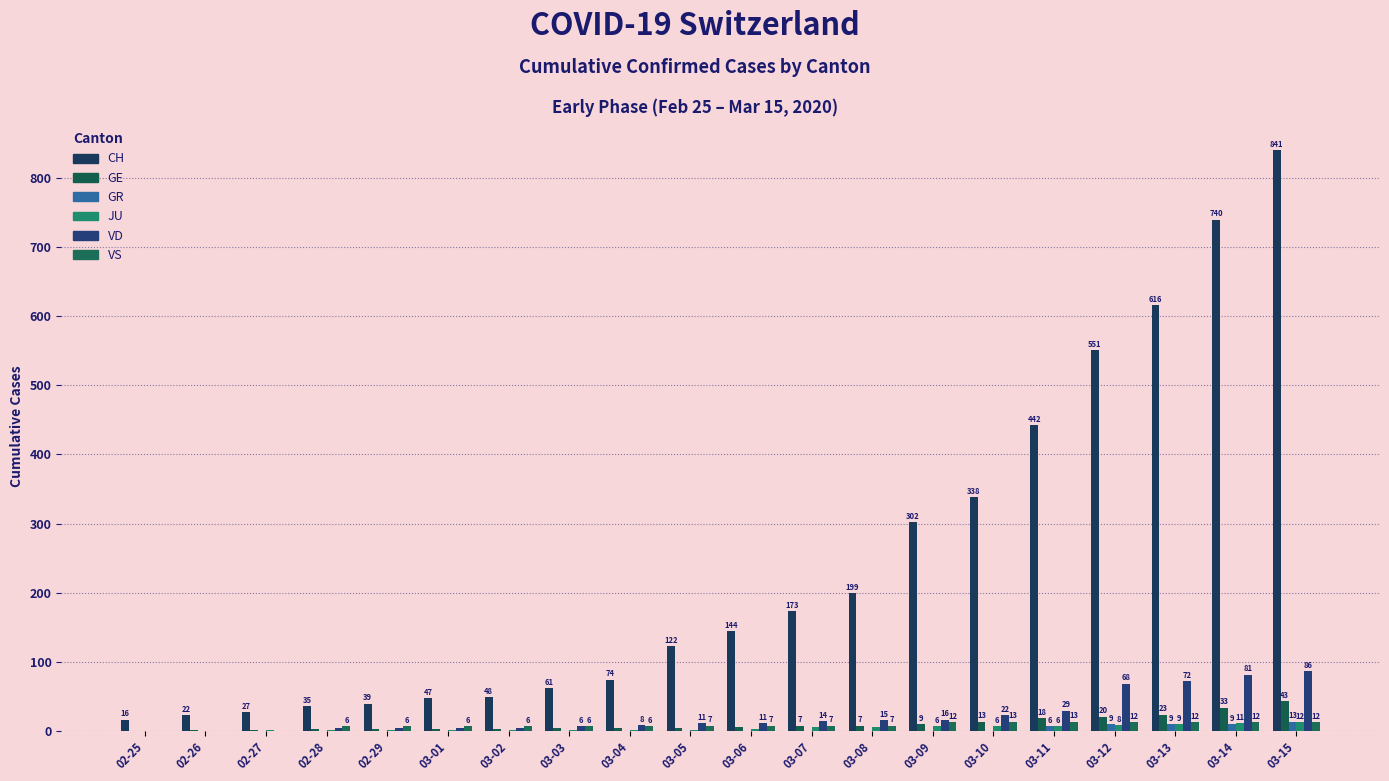

What is the total value across all series at 03-10?

392